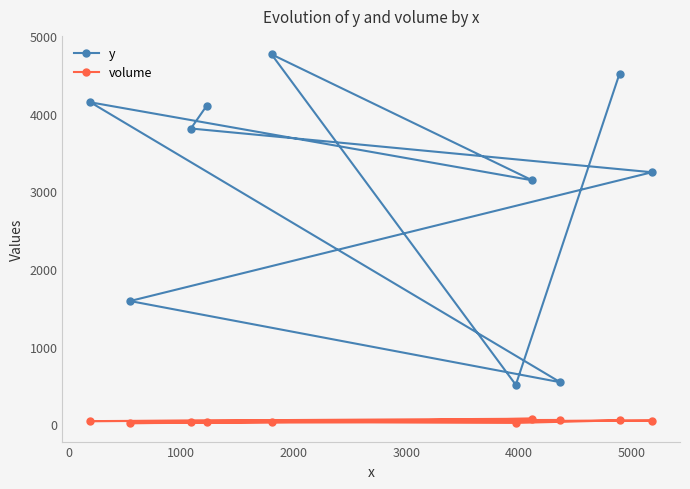

List the series in order of their overall mean, lowest first.

volume, y